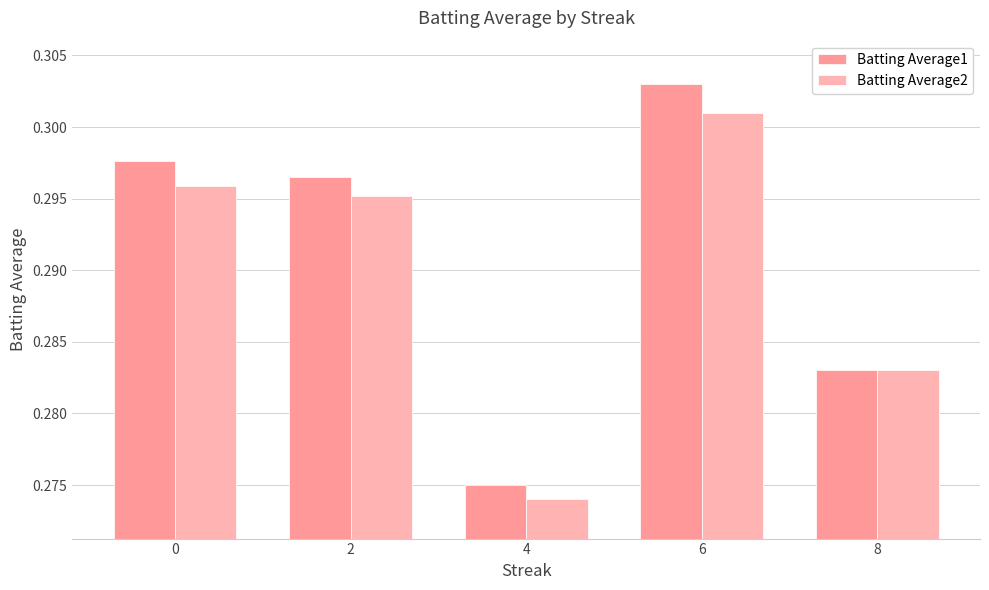

List the labels in order of Batting Average1 value, largest first.

6, 0, 2, 8, 4